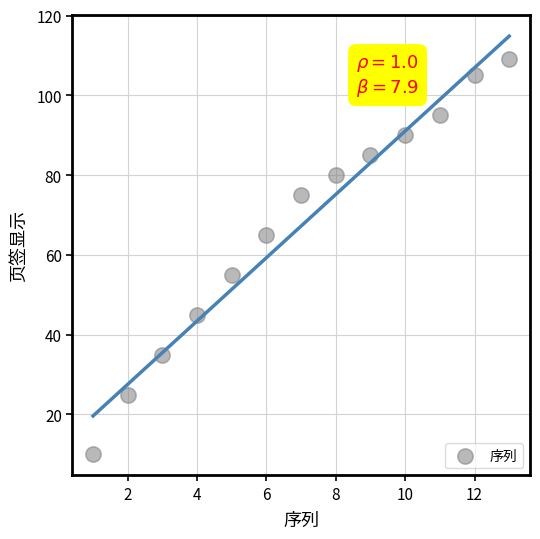

What Y value in the scatter plot is closest to 59?

55